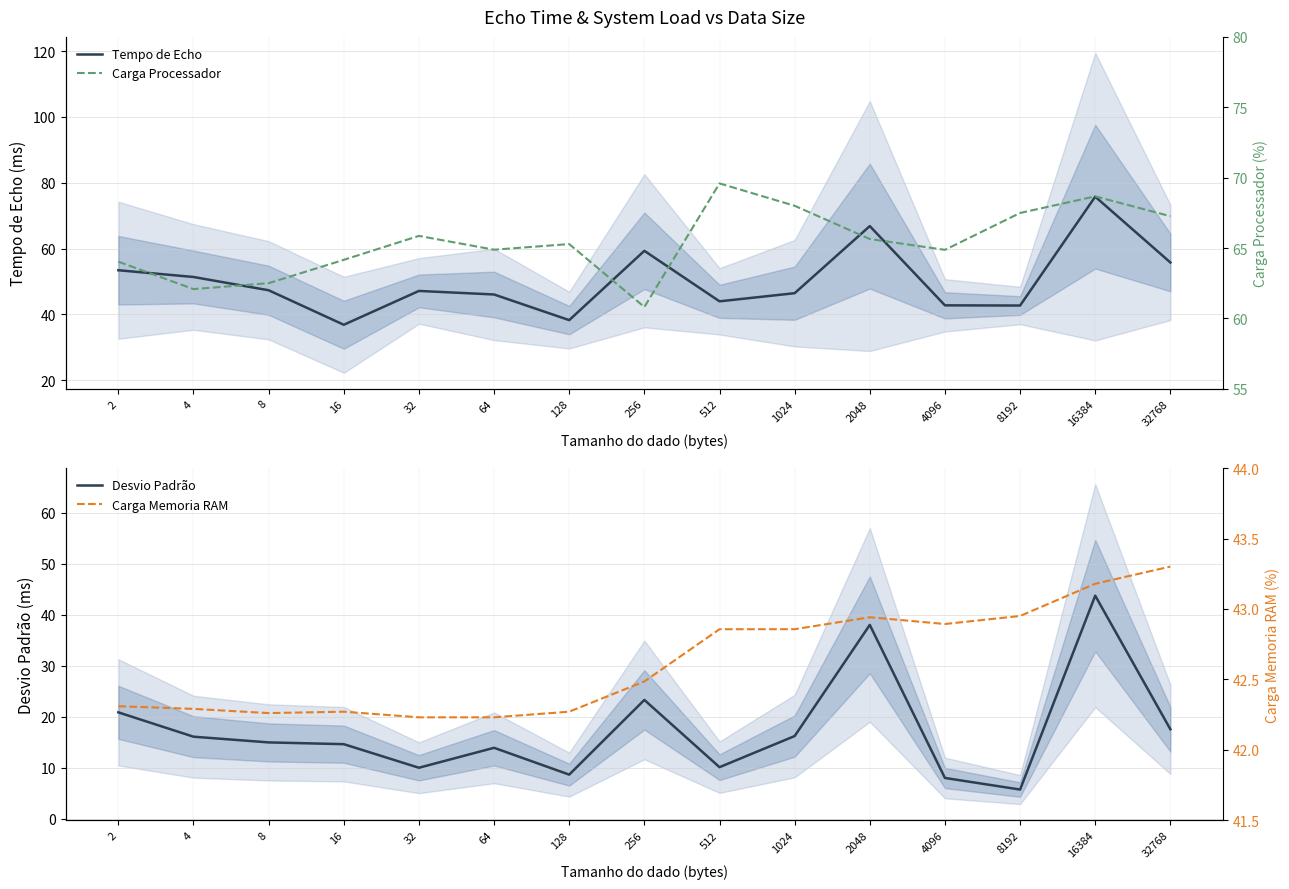

In Carga Processador, how many points are higher than both neighbors (excluding endpoints)?

4